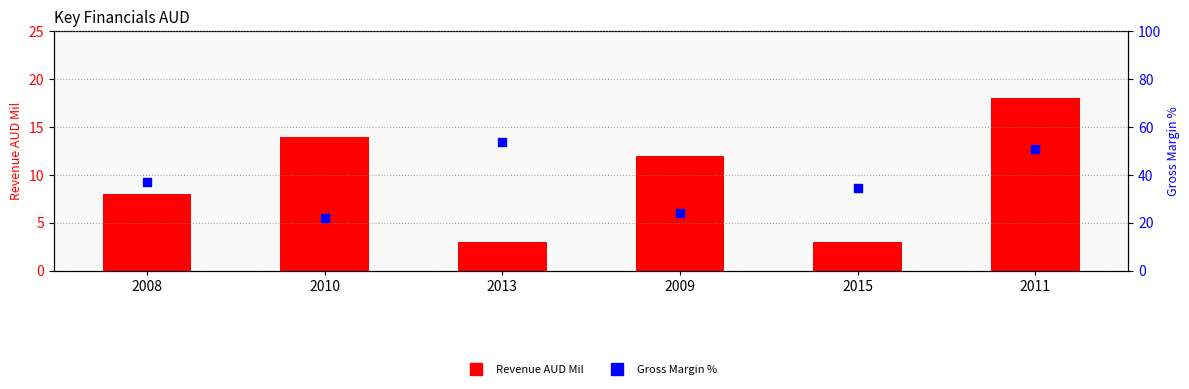

What is the total value across all series at 2009?

36.0